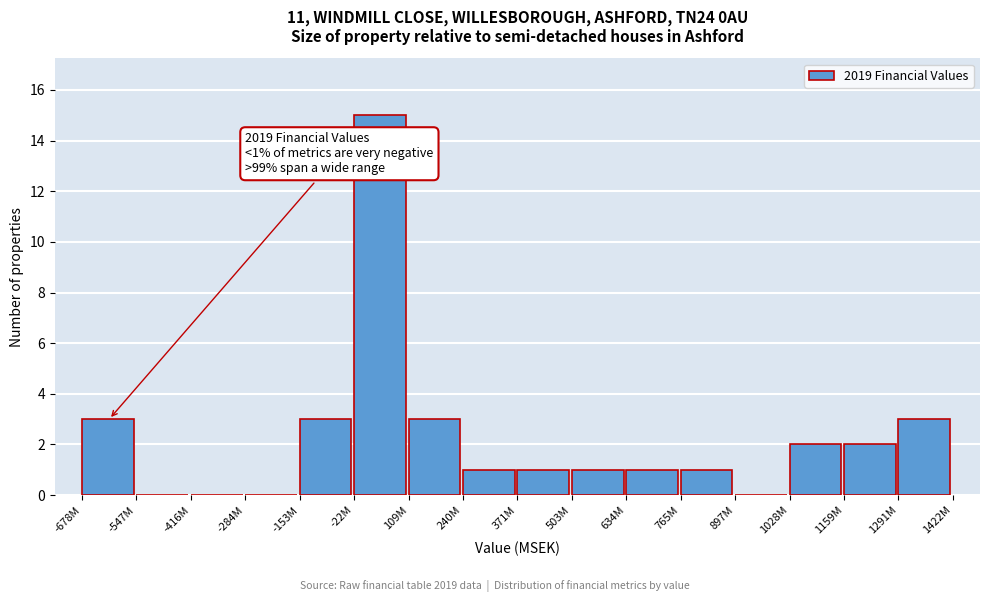

Reading right to left, list all the values displayed in this chart.

1291M=3	1159M=2	1028M=2	897M=0	765M=1	634M=1	503M=1	371M=1	240M=1	109M=3	-22M=15	-153M=3	-284M=0	-416M=0	-547M=0	-678M=3